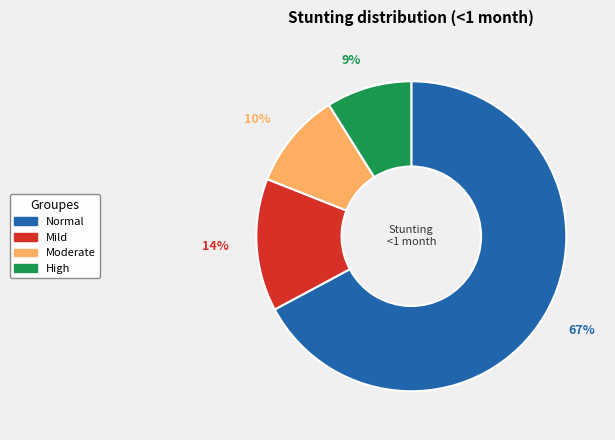

To the nearest percent, what is the difference between the largest and smallest slice percentages?

58%